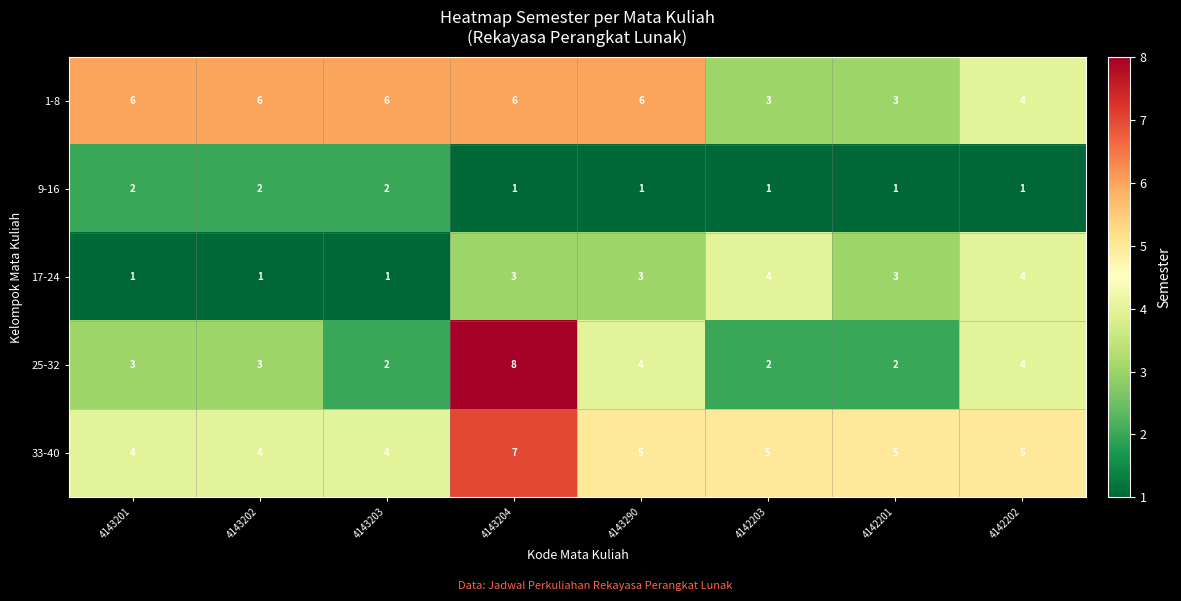

Between 4143204 and 4142203, which series saw the biggest shift?

25-32